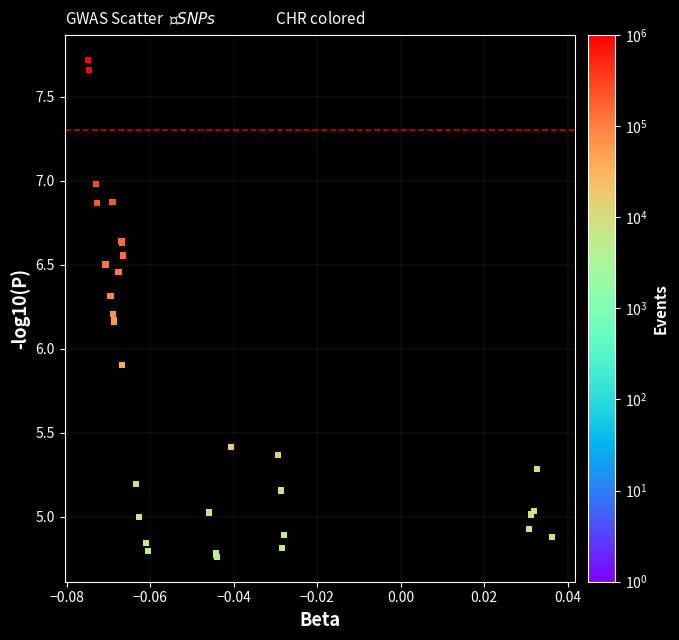

What Y value in the scatter plot is closest to 6?

5.9